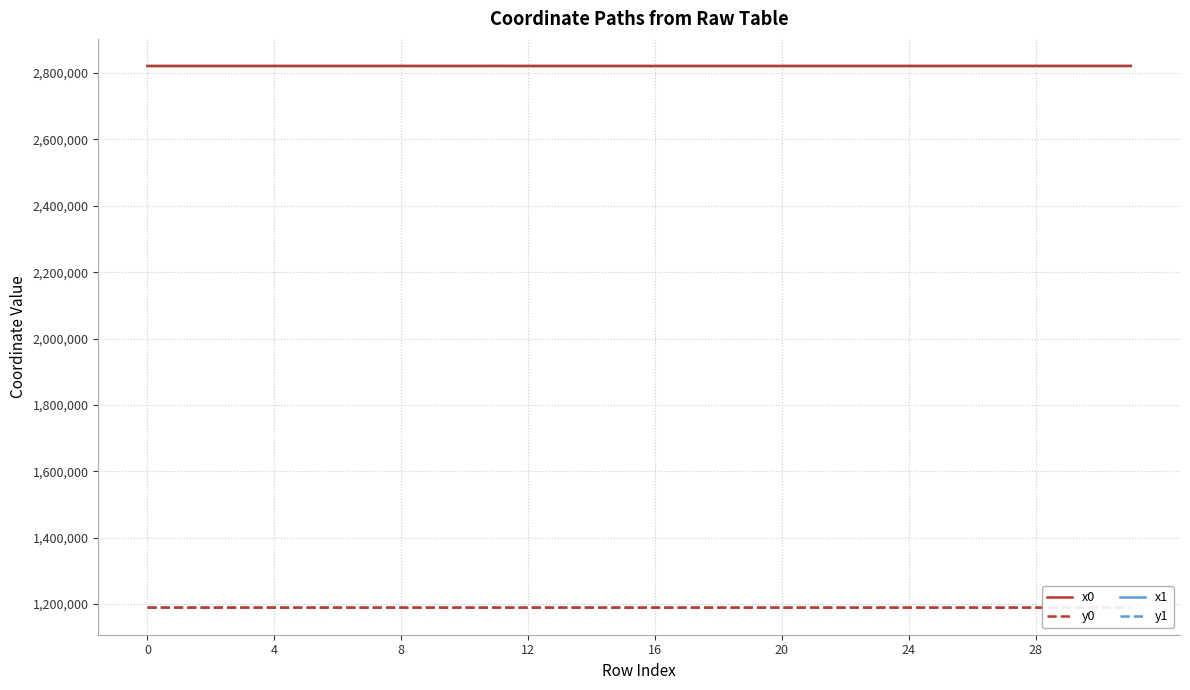

Is this an area chart (filled region under the line)?

No